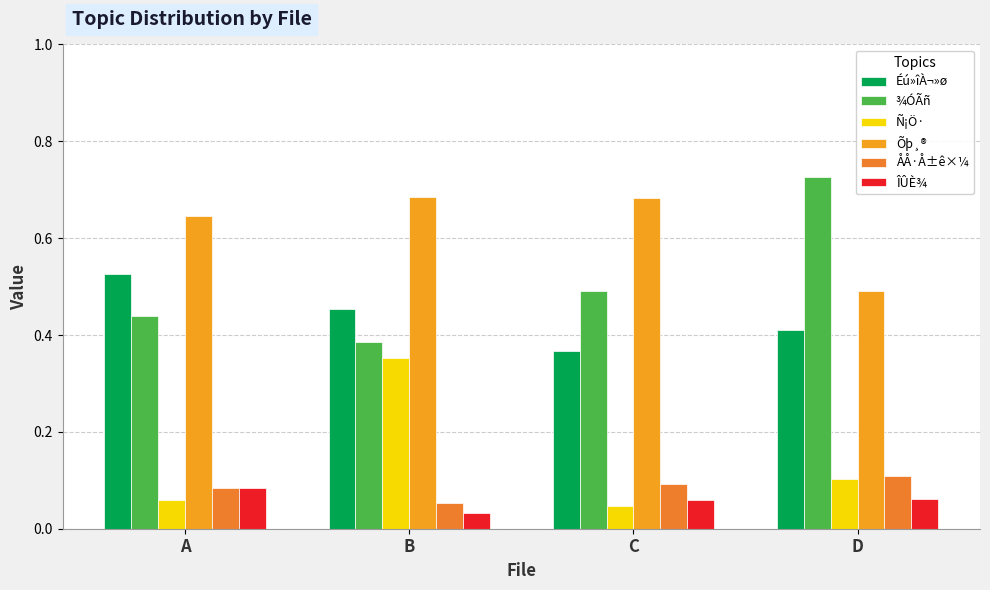

Does the chart contain any negative values?

No